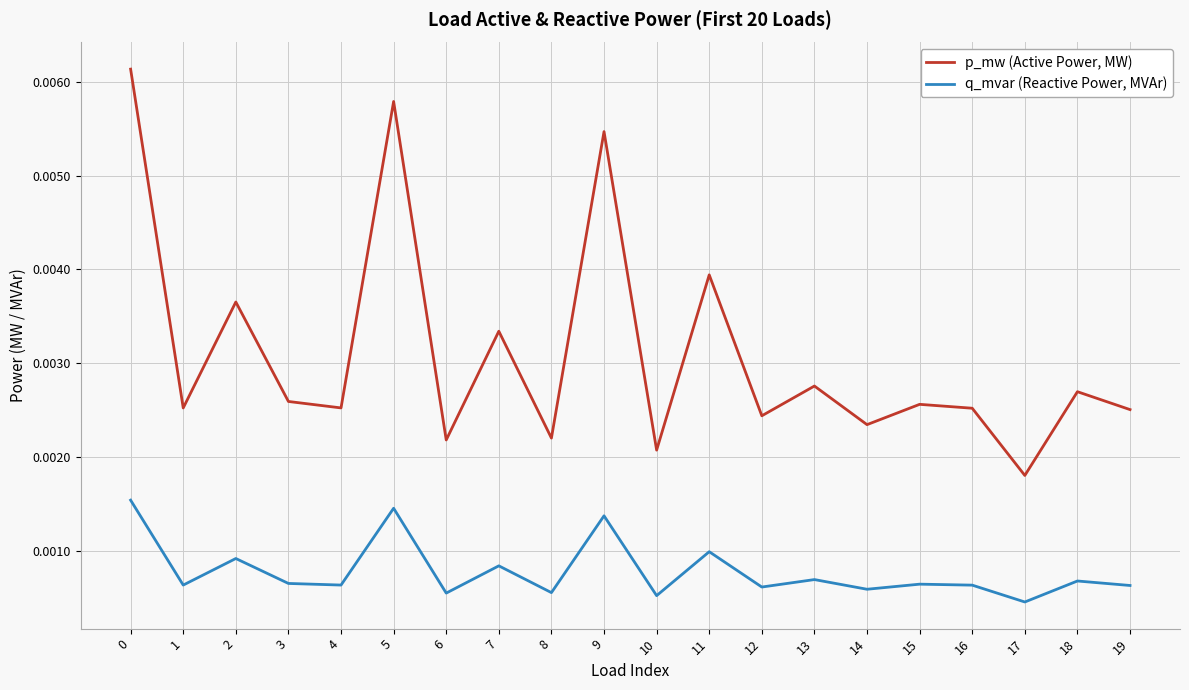

Count the q_mvar (Reactive Power, MVAr) values in the range 0 to 1.

20